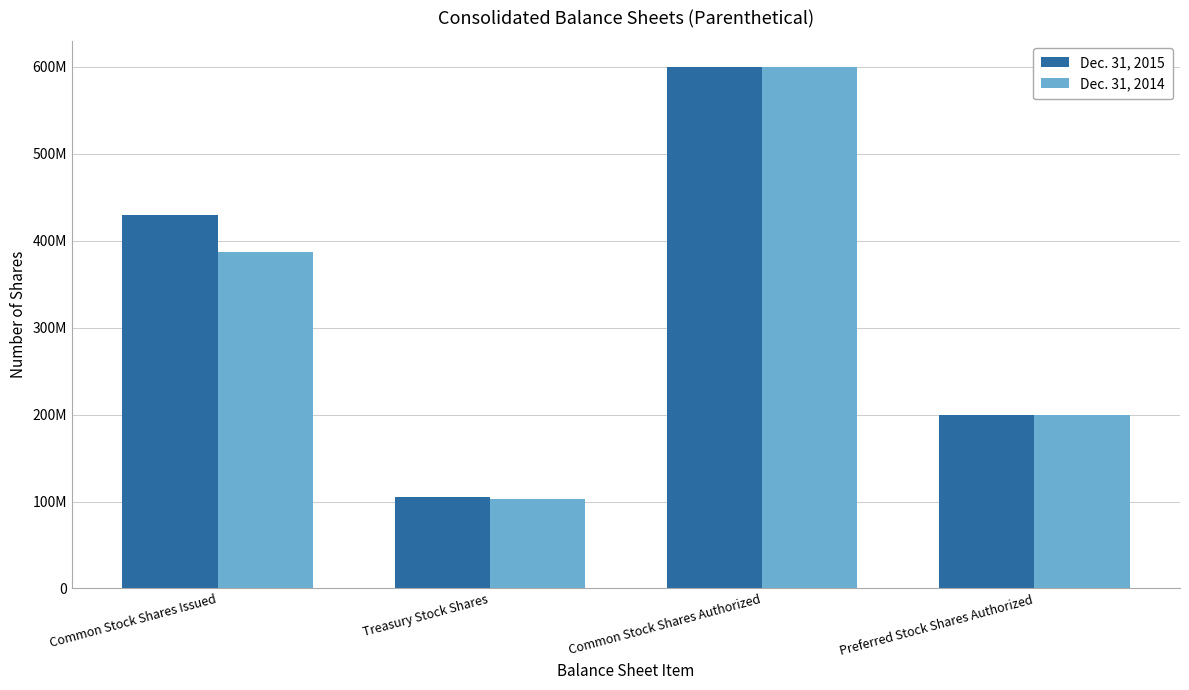

Are the bars grouped side by side (vs. stacked)?

Yes